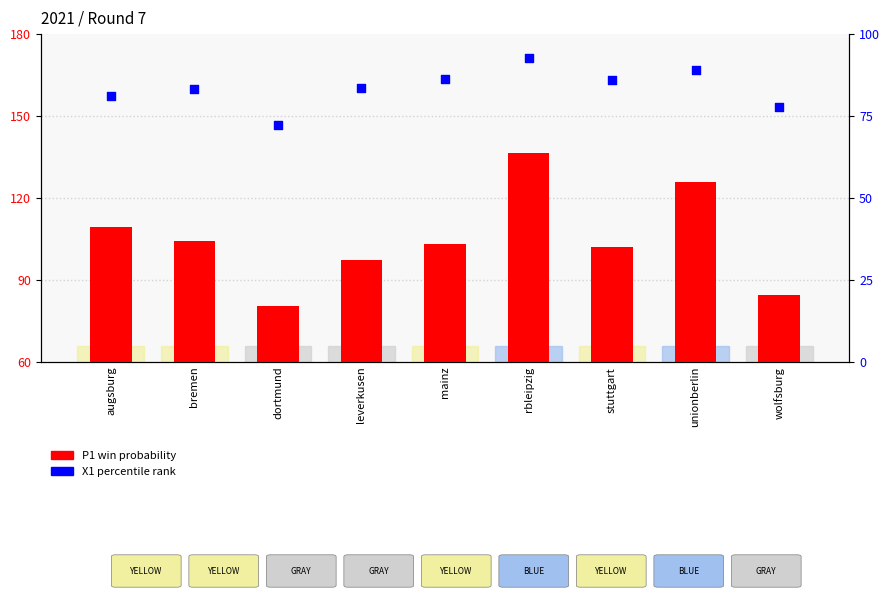

Which series reaches the minimum Y coordinate?

X1 percentile rank